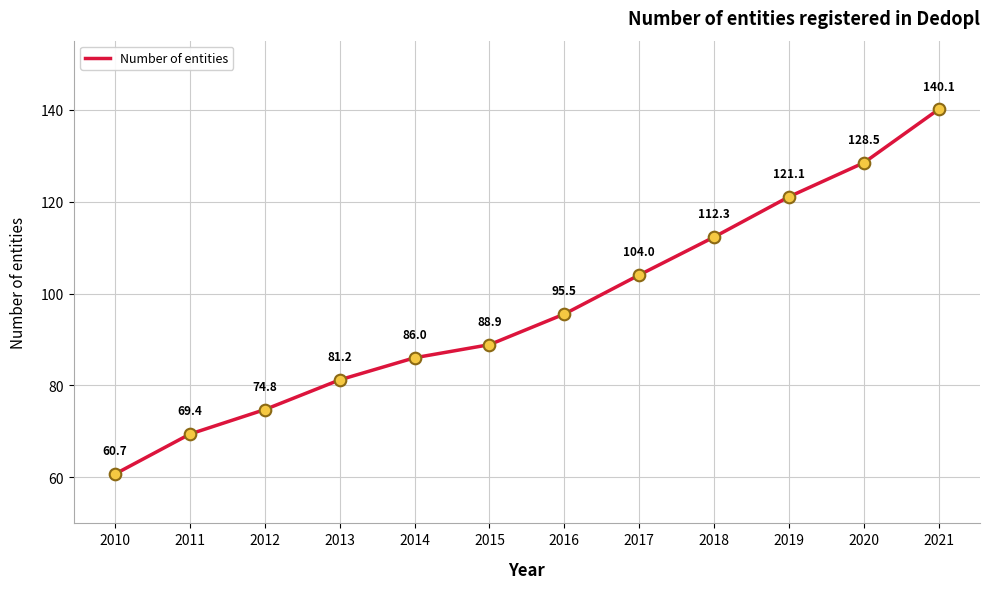

What is the ratio of the value at 2015 to the value at 2013?

1.1